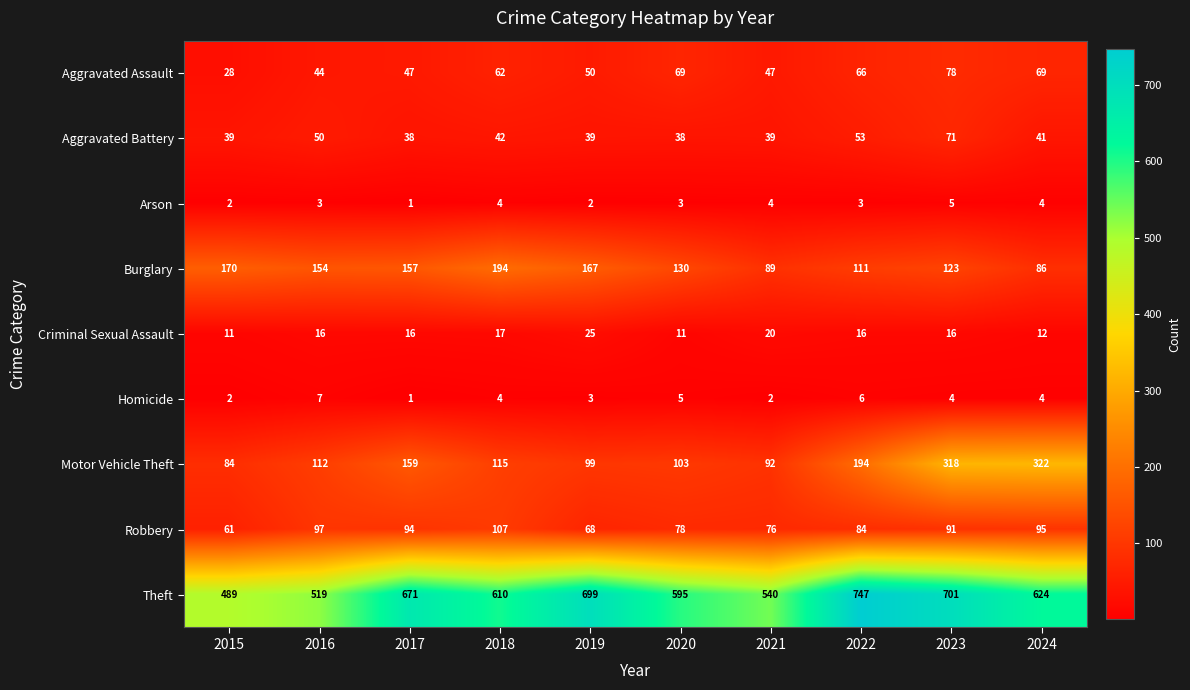

What is the difference between the second highest and second lowest values in the Aggravated Assault series?

25